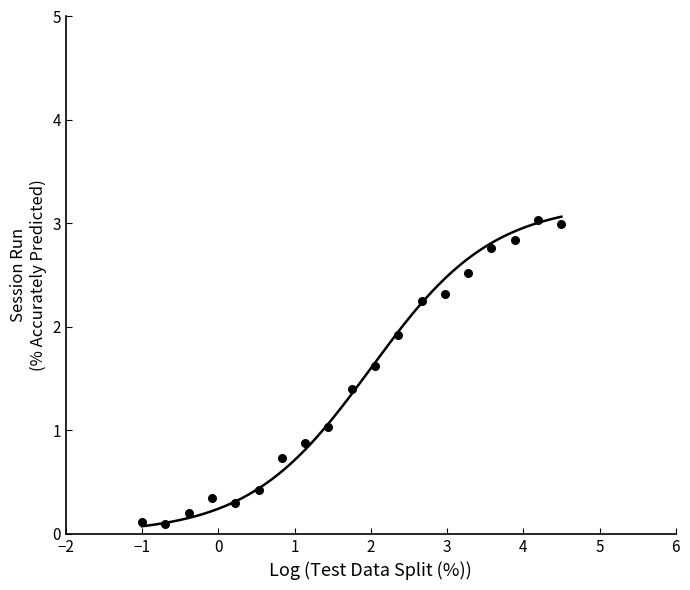

What is the range of X values (max minus min)?

5.5